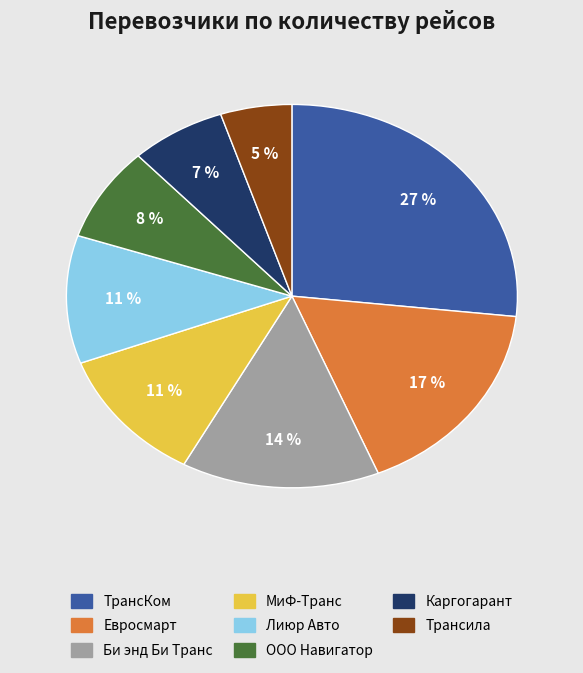

True or false: Лиюр Авто accounts for 11% of the total.

True